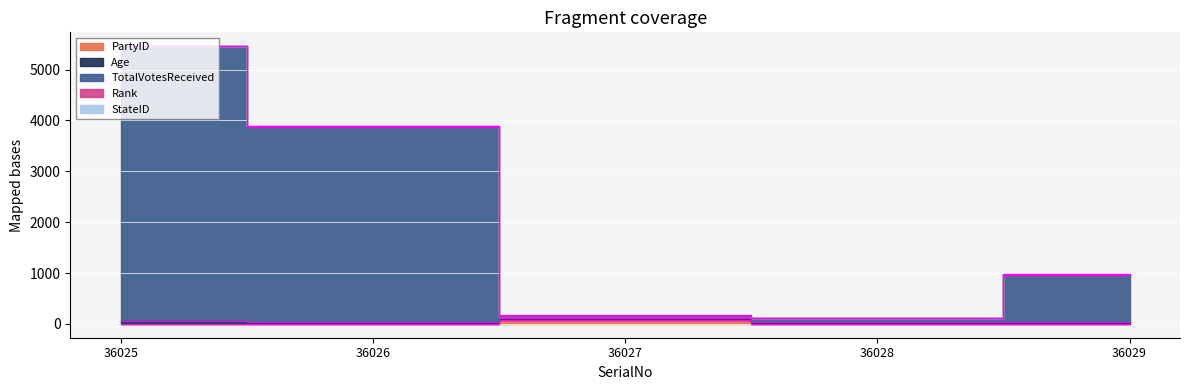

True or false: TotalVotesReceived has a value of 21 at 36027.

False